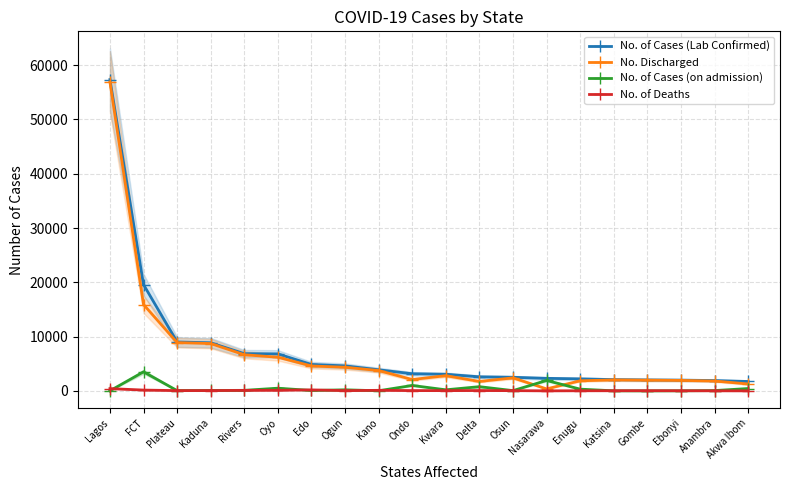

Is the value of No. of Cases (Lab Confirmed) at Akwa Ibom greater than the value of No. of Deaths at Gombe?

Yes